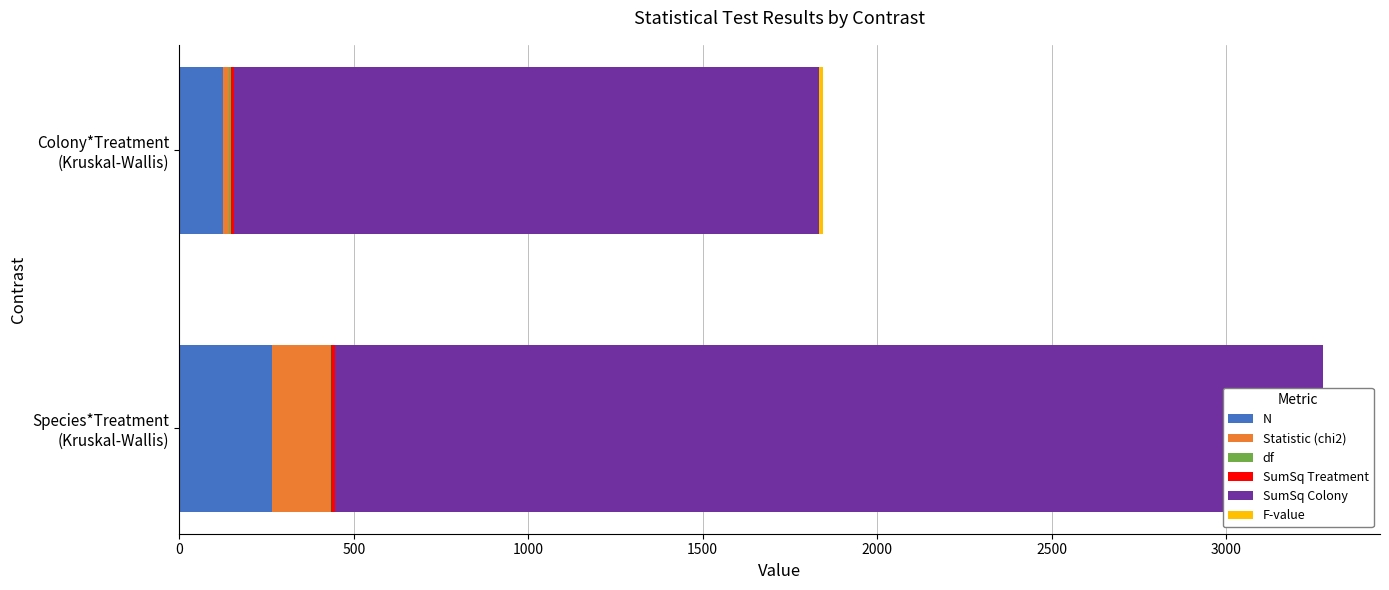

What is the value of the N bar at the 1st from the left?

267.0